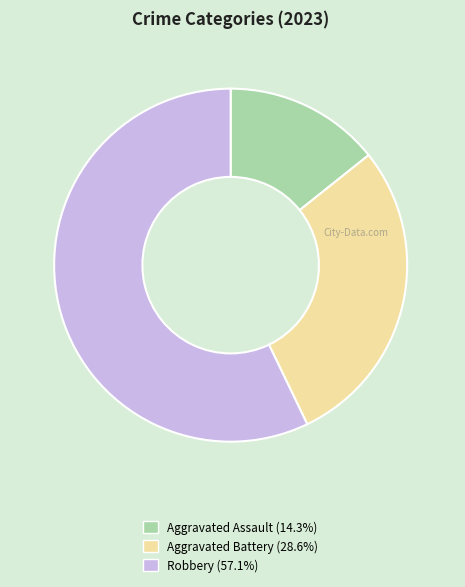

Between Robbery and Aggravated Assault, which is larger?

Robbery